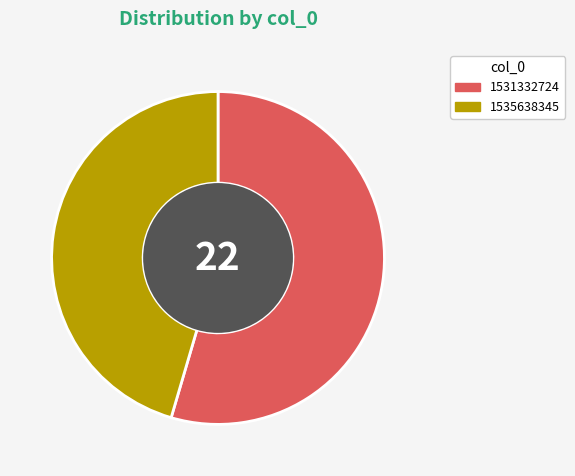

How many slices are in this pie chart?

2